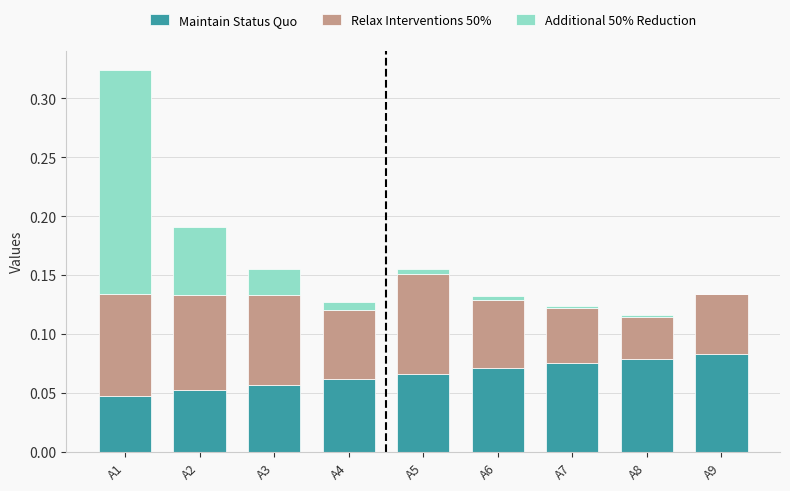

How many distinct data groups are displayed?

3